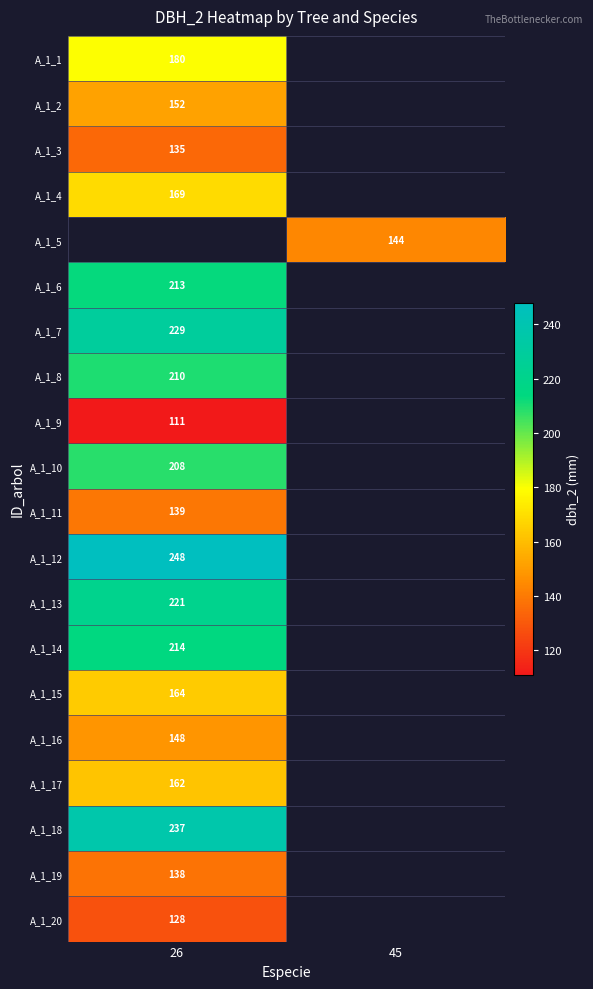

Which category has the lowest value across all series?

26